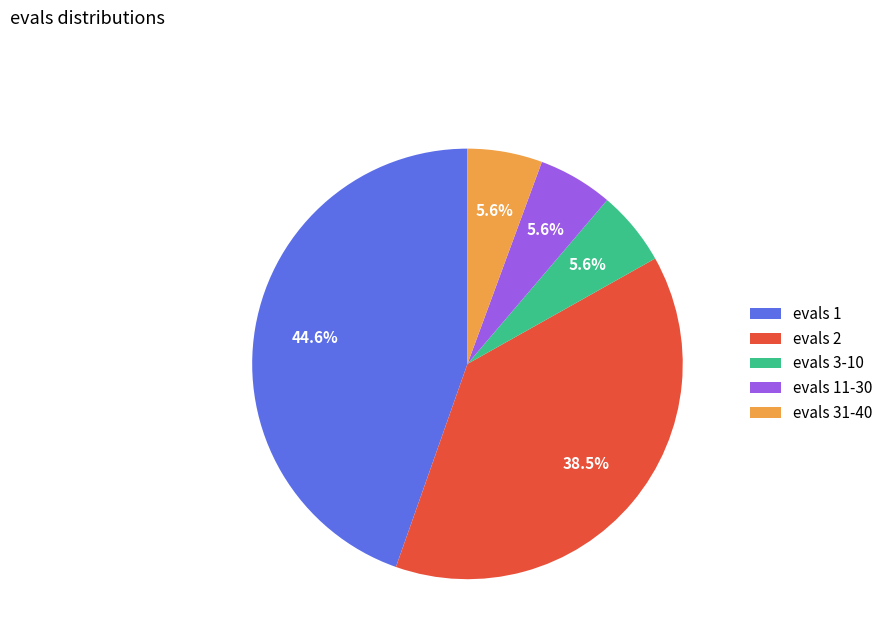

Is the sum of evals 11-30 and evals 31-40 greater than half?

No